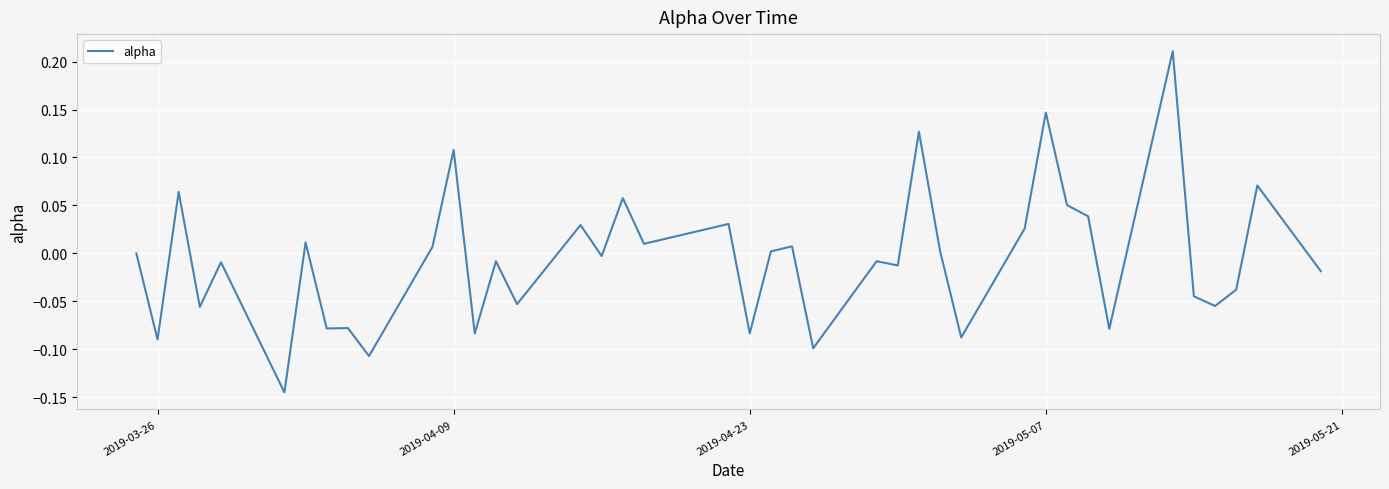

How many distinct data groups are displayed?

1